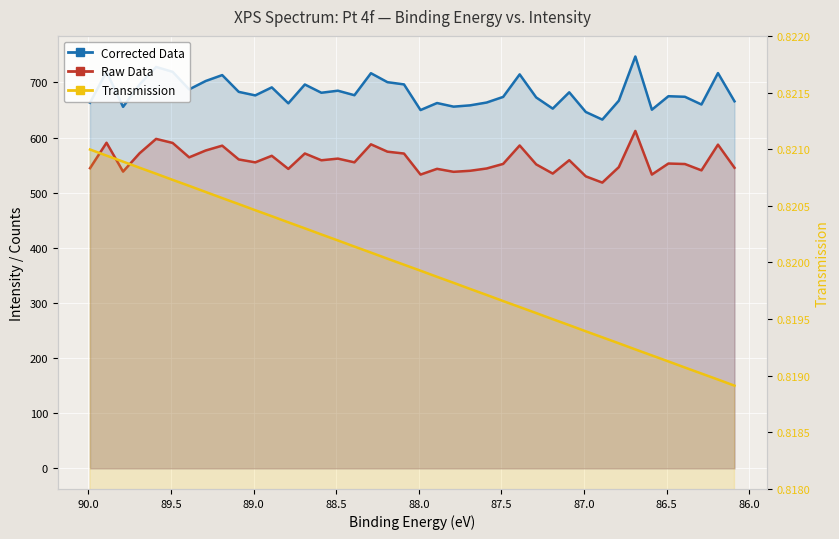

List the series in order of their peak value, highest first.

Corrected Data, Raw Data, Transmission